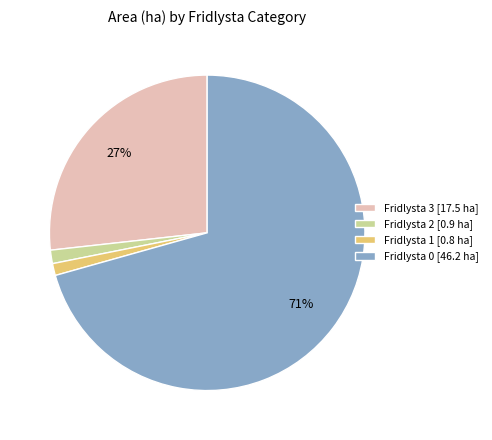

True or false: Fridlysta 3 [17.5 ha] accounts for 27% of the total.

True